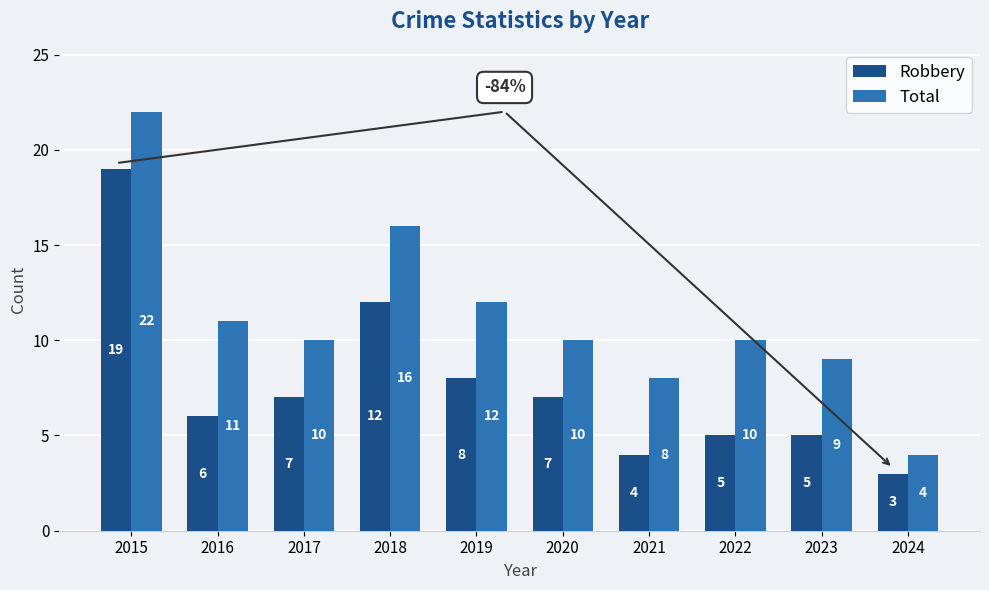

At which label does Total first exceed 10?

2015